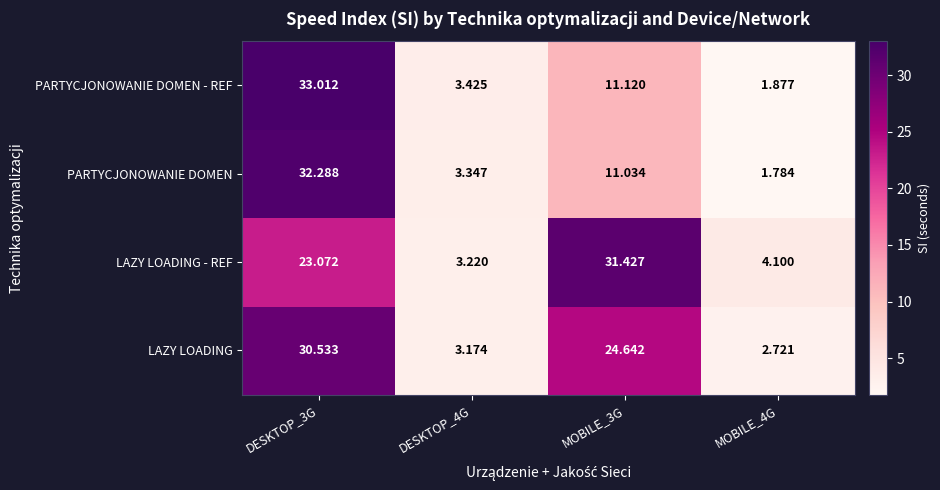

Rank the series by their maximum value, from lowest to highest.

LAZY LOADING, LAZY LOADING - REF, PARTYCJONOWANIE DOMEN, PARTYCJONOWANIE DOMEN - REF